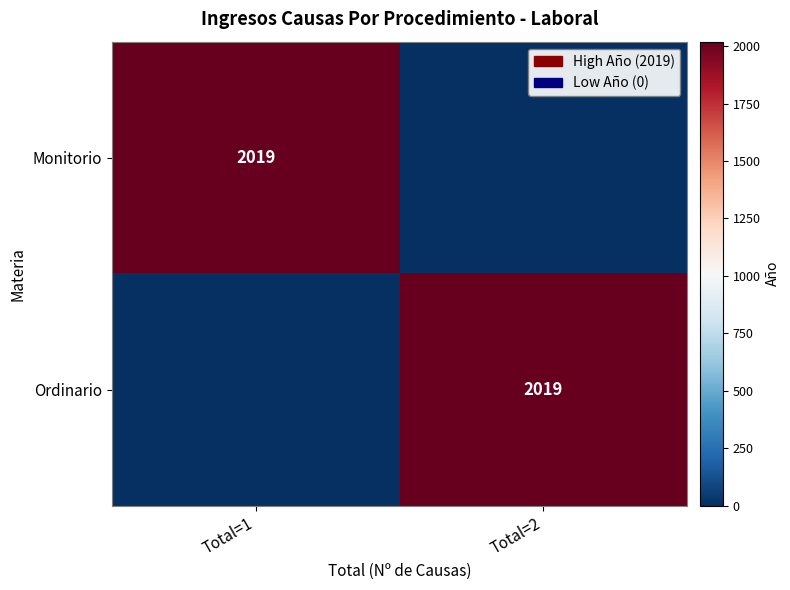

Is it true that Ordinario equals 2019 at Total=2?

True